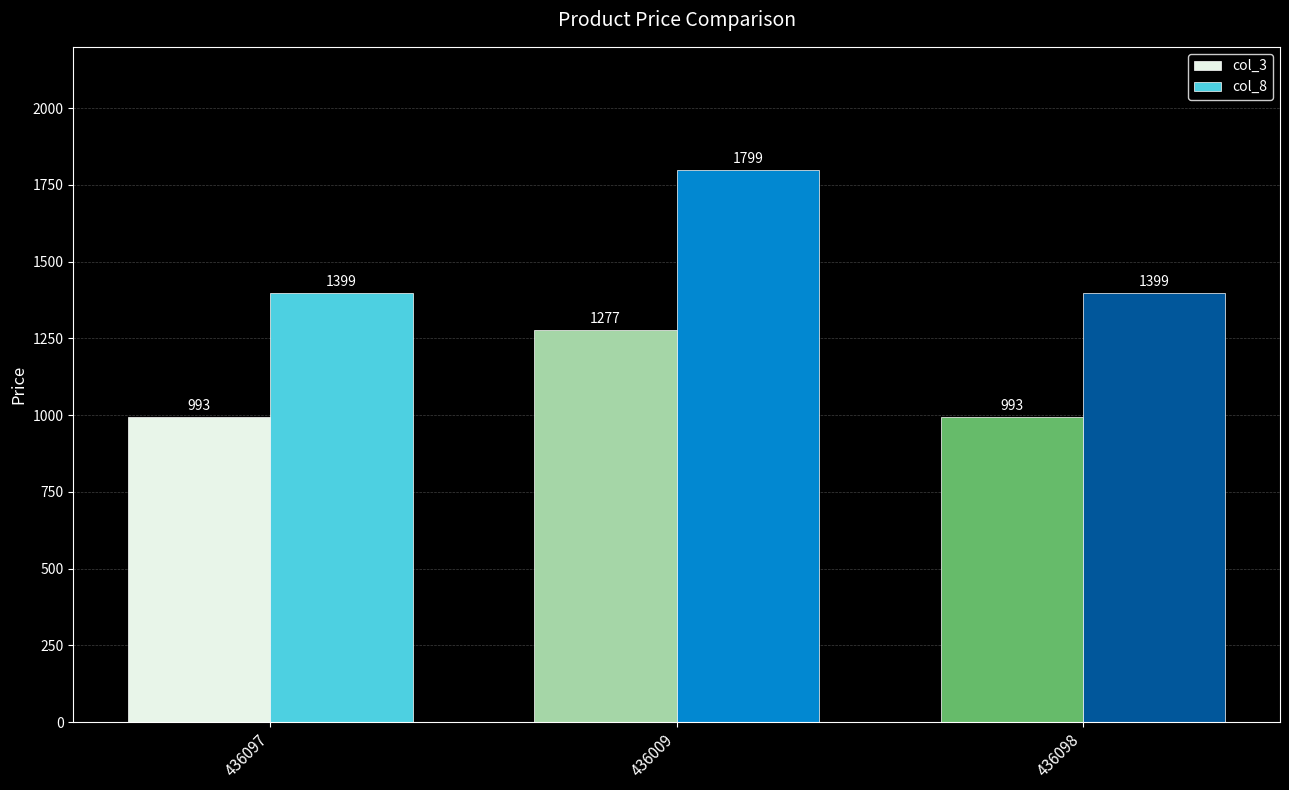

At which category does the chart reach its peak across all series?

436009